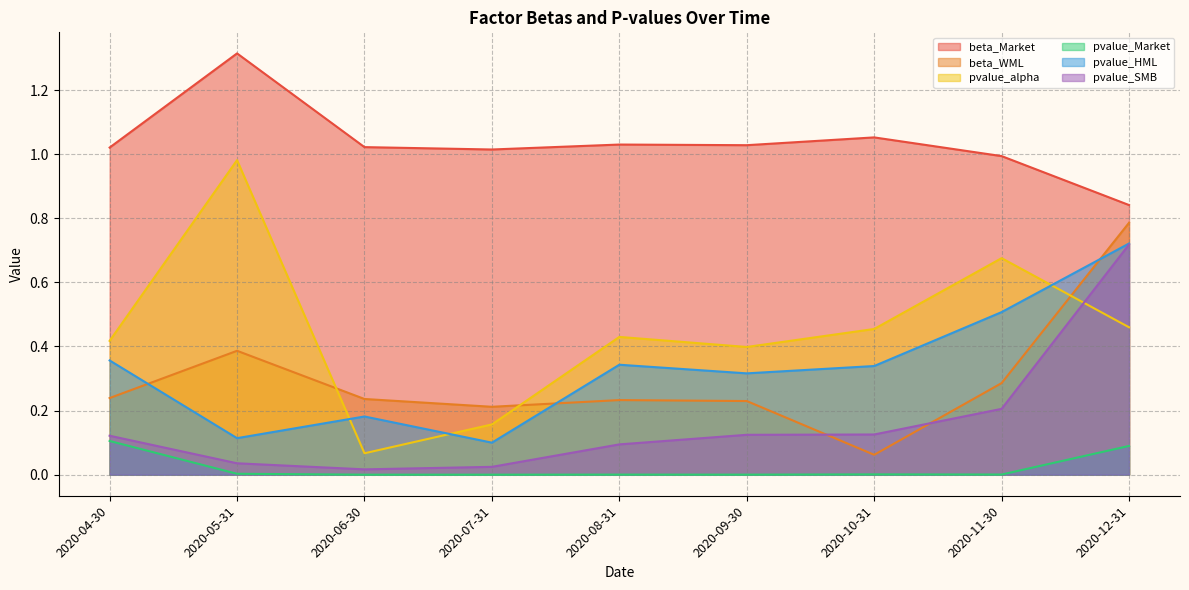

True or false: pvalue_Market has a value of 0.0 at 2020-08-31.

True